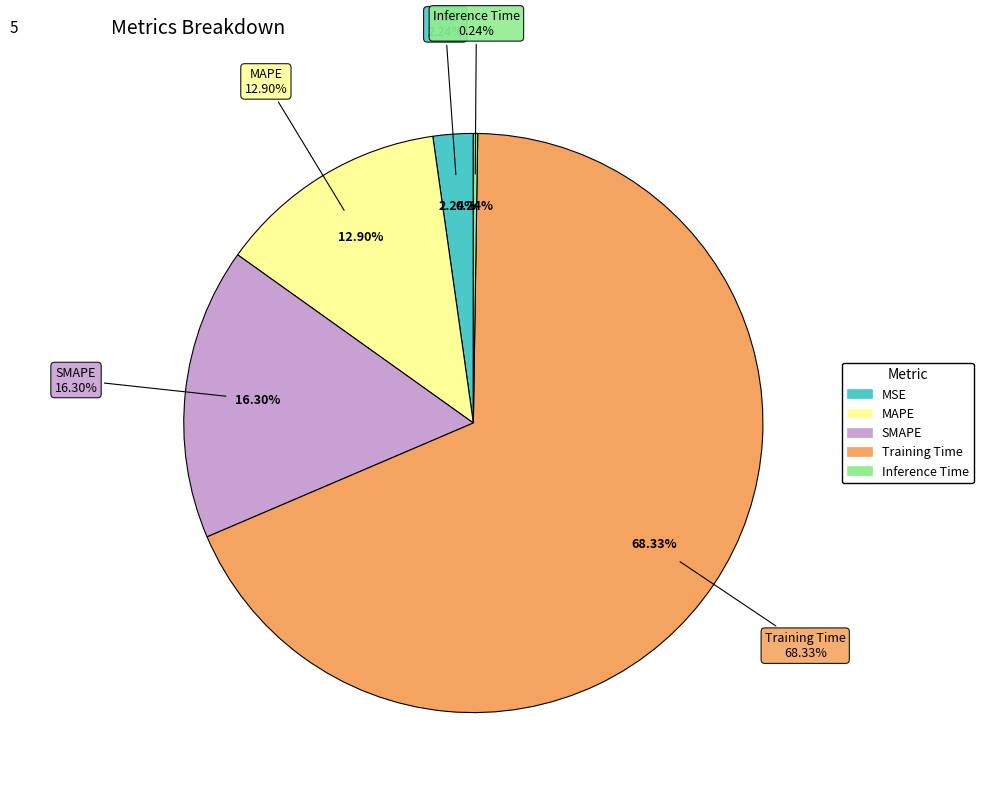

Is the sum of Training Time and SMAPE greater than half?

Yes